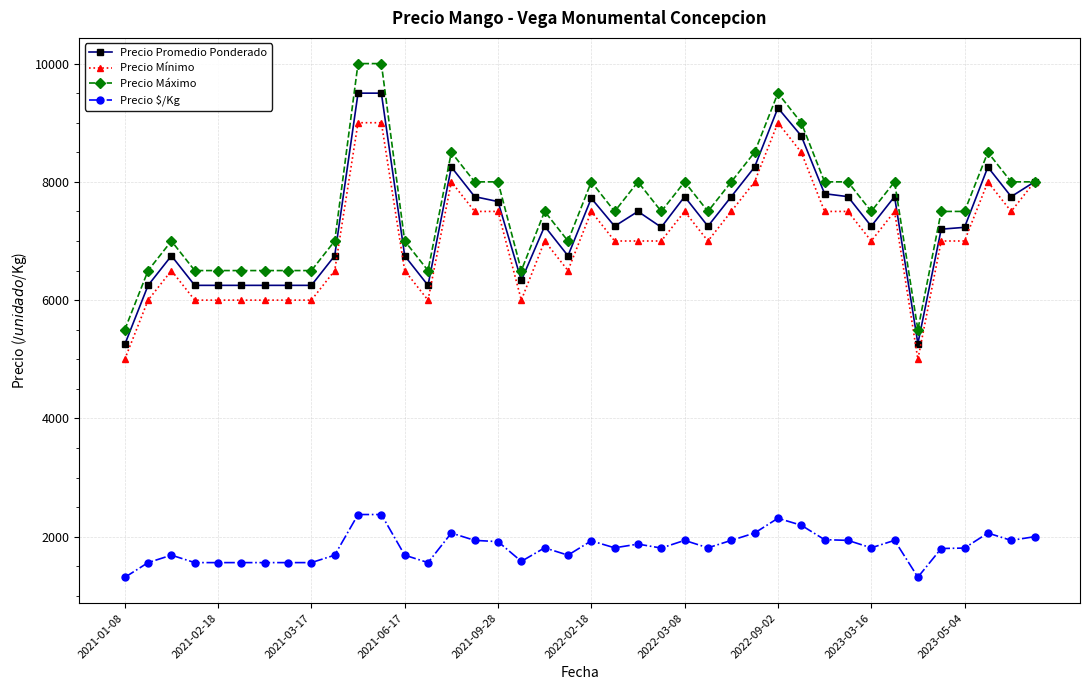

Which series has the widest spread of values?

Precio Máximo